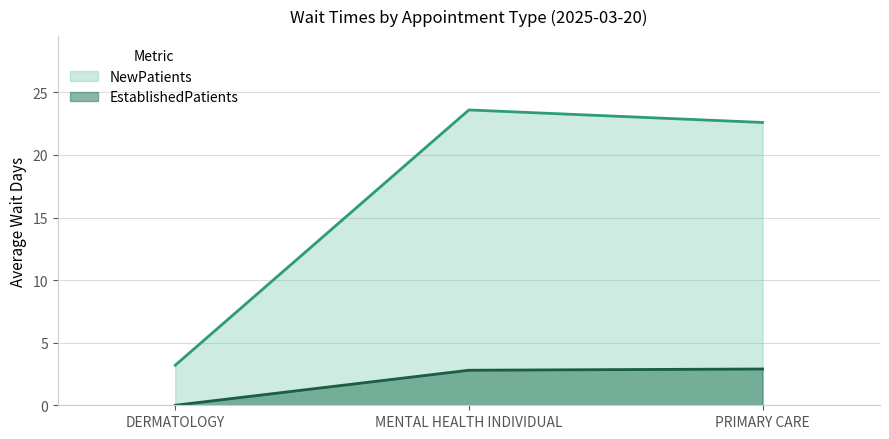

How many EstablishedPatients values are between 0 and 2?

1